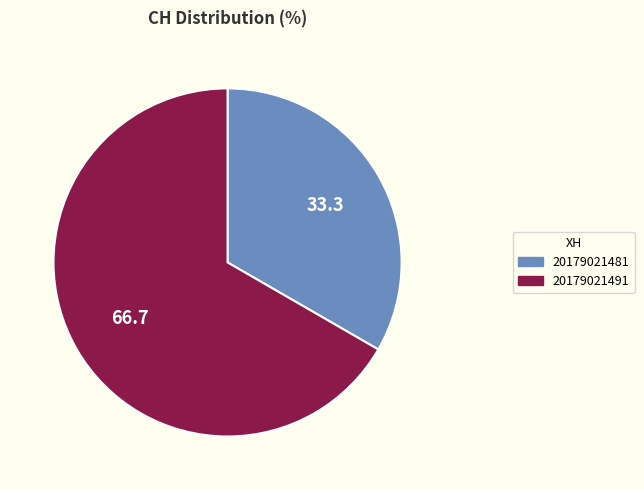

Is the sum of 20179021481 and 20179021491 greater than half?

Yes